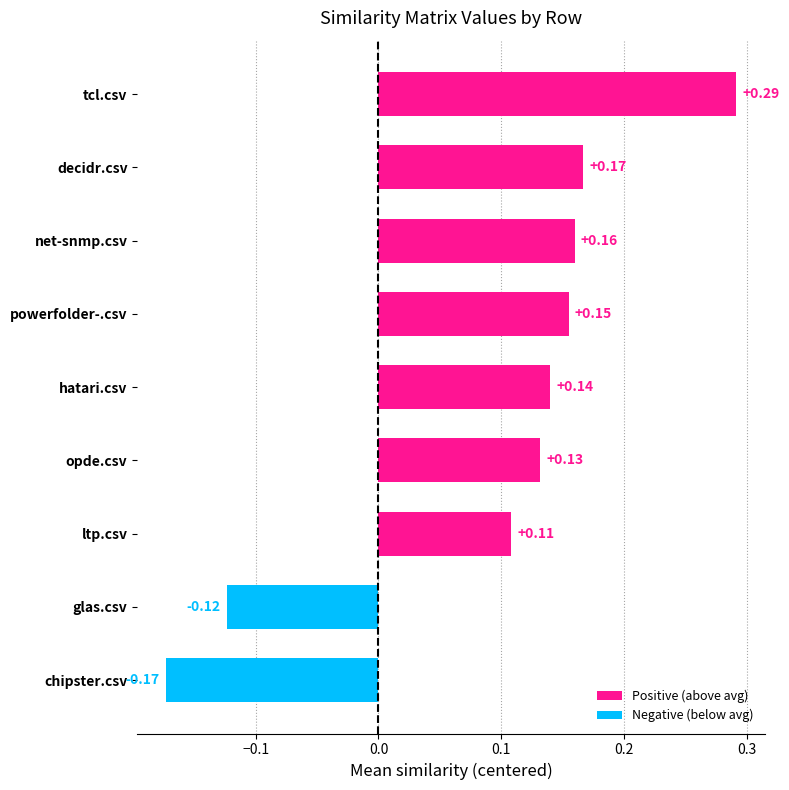

What is the sum of the values at tcl.csv and decidr.csv?

0.5